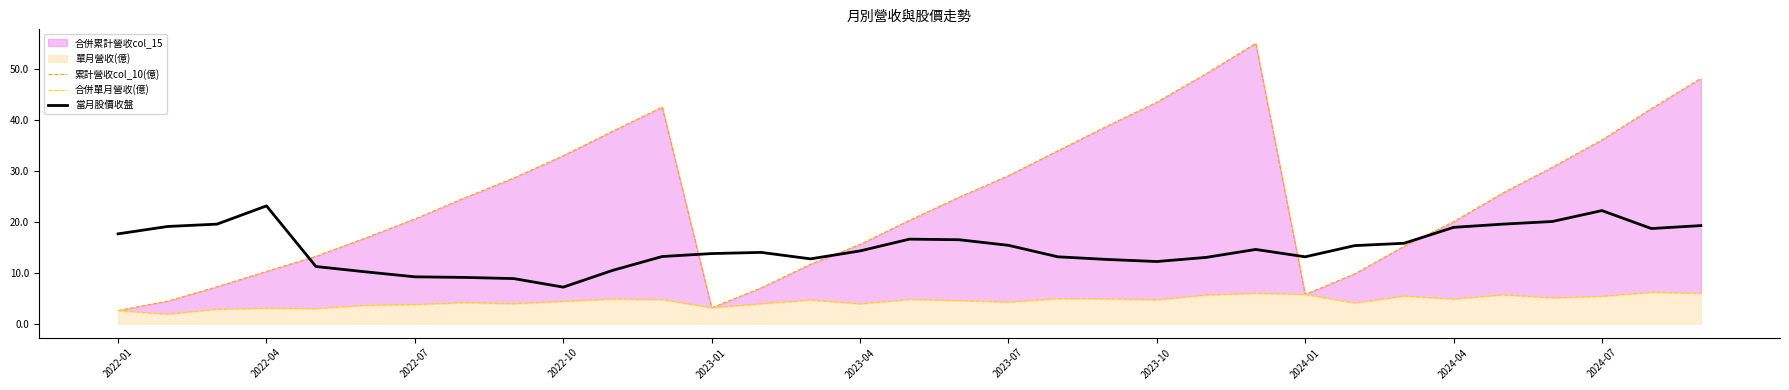

How many data points does each series have?

33